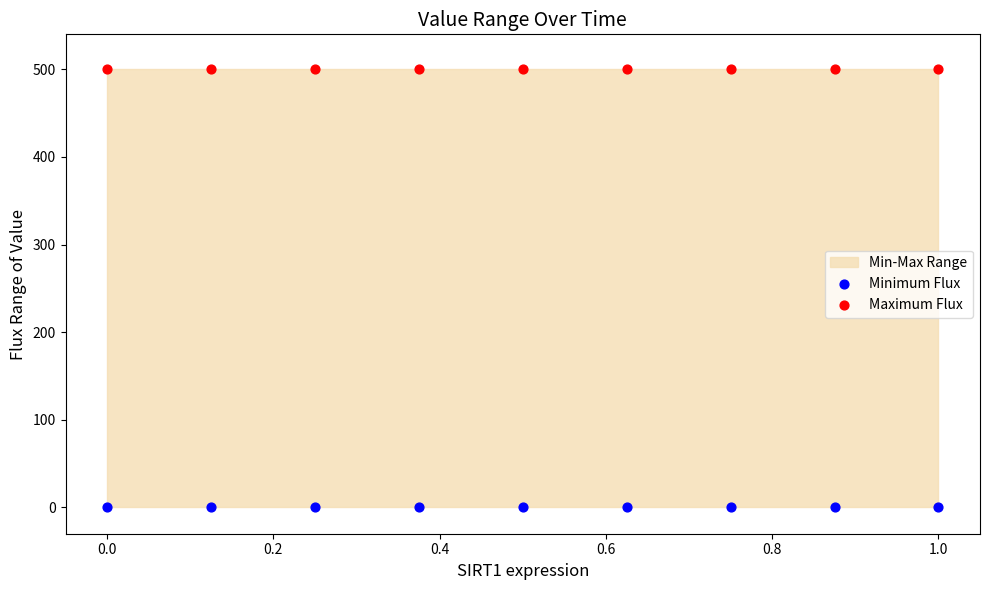

Which series contains the lowest Y value?

Minimum Flux